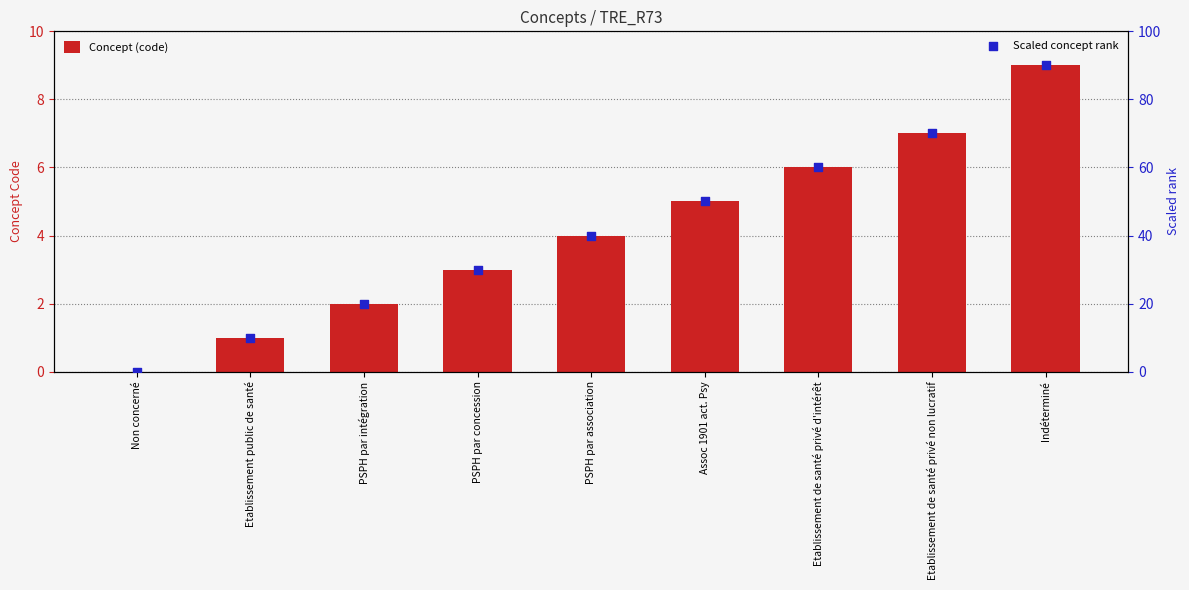

Which series has the widest spread of Y values?

Scaled concept rank